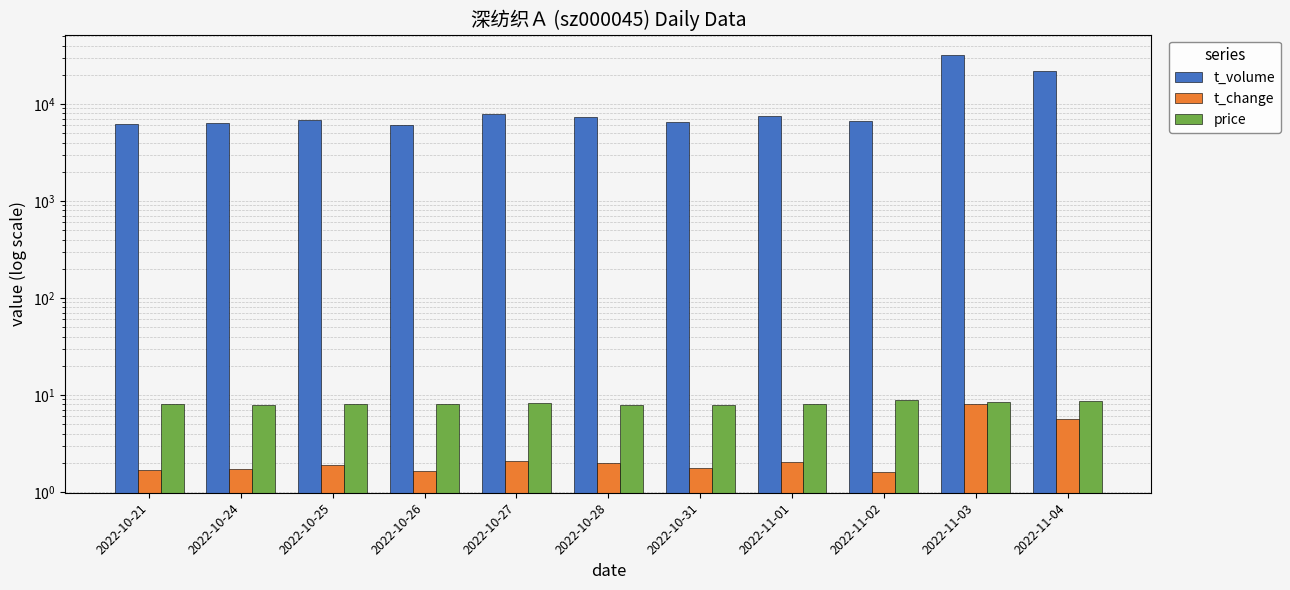

Are the bars horizontal?

No